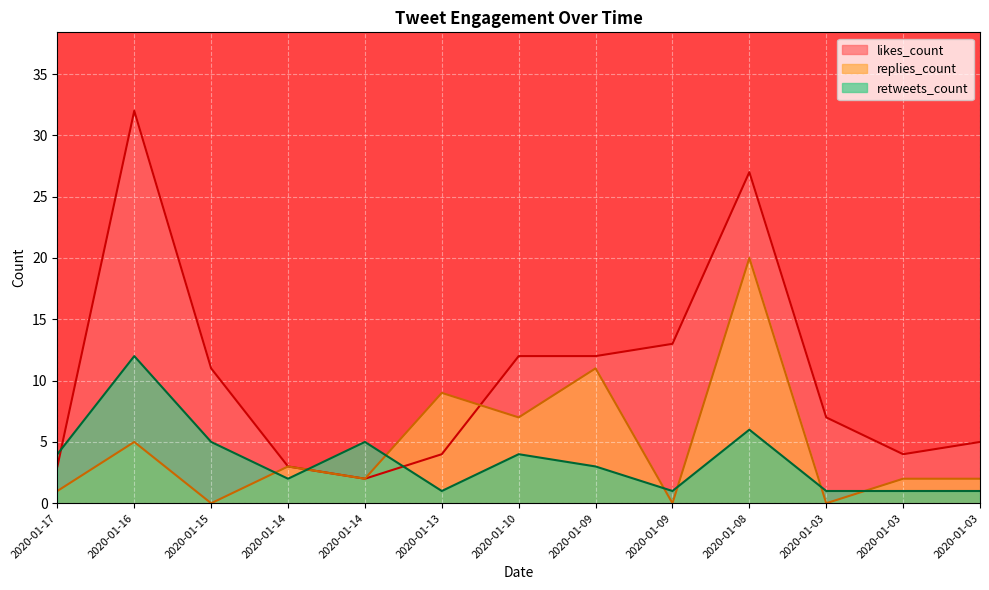

What is the total value across all series at 2020-01-15?

16